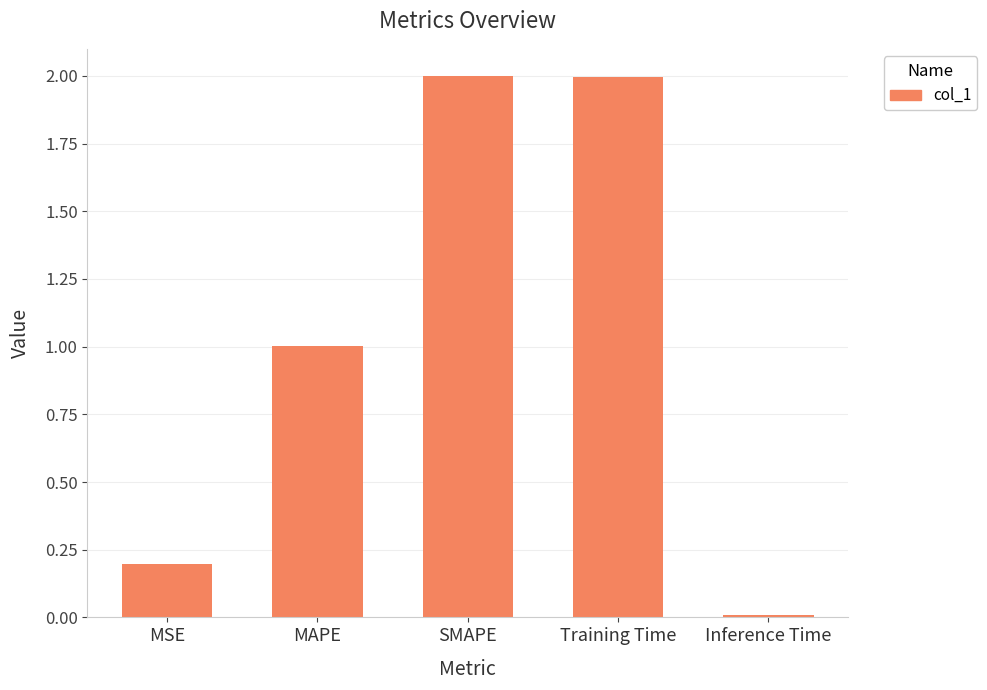

What is the greatest value displayed?

2.0